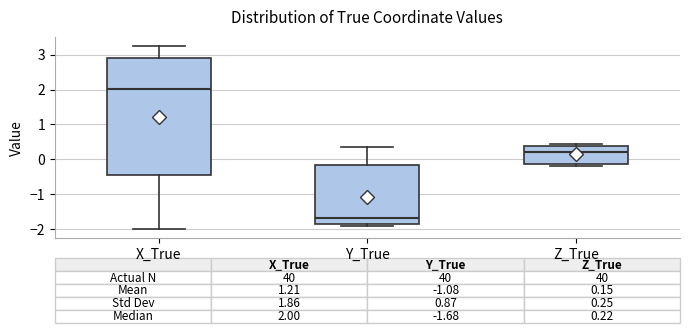

Which box has the lowest median line?

Y_True